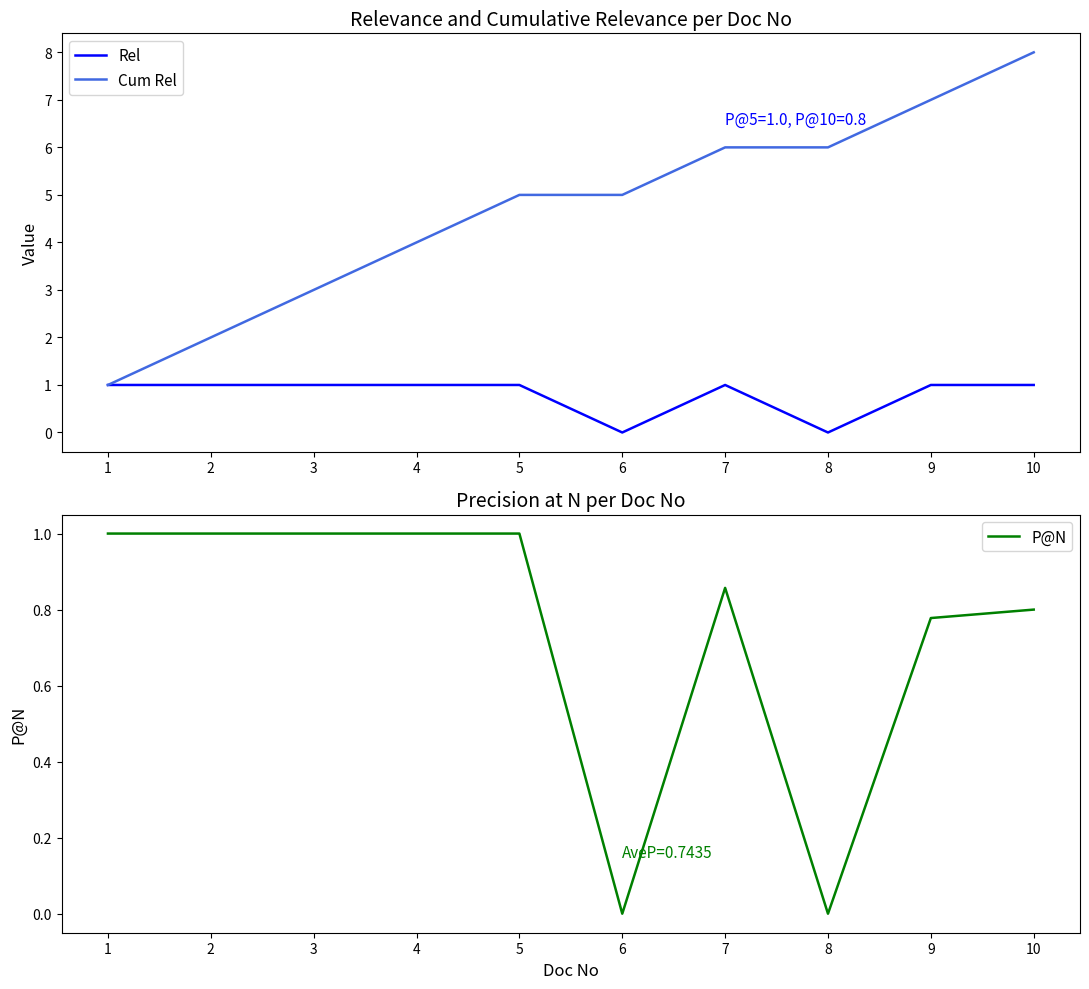

What are all the series names shown in the legend?

Rel, Cum Rel, P@N